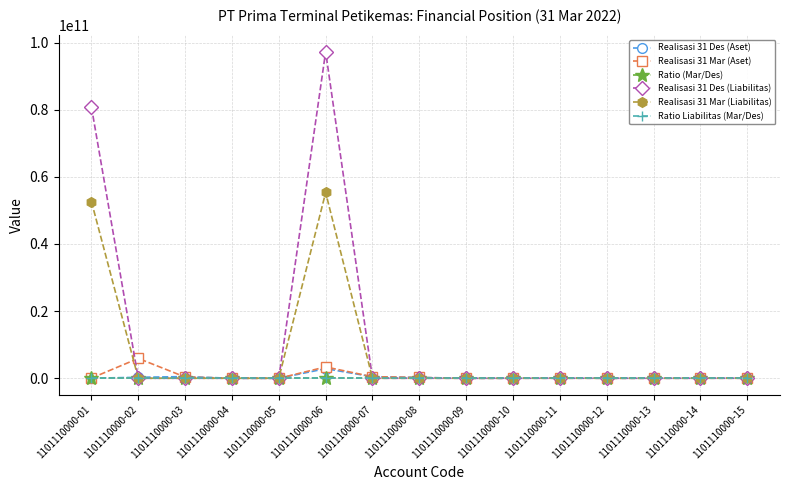

How many times do Realisasi 31 Des (Liabilitas) and Ratio (Mar/Des) cross each other?

3